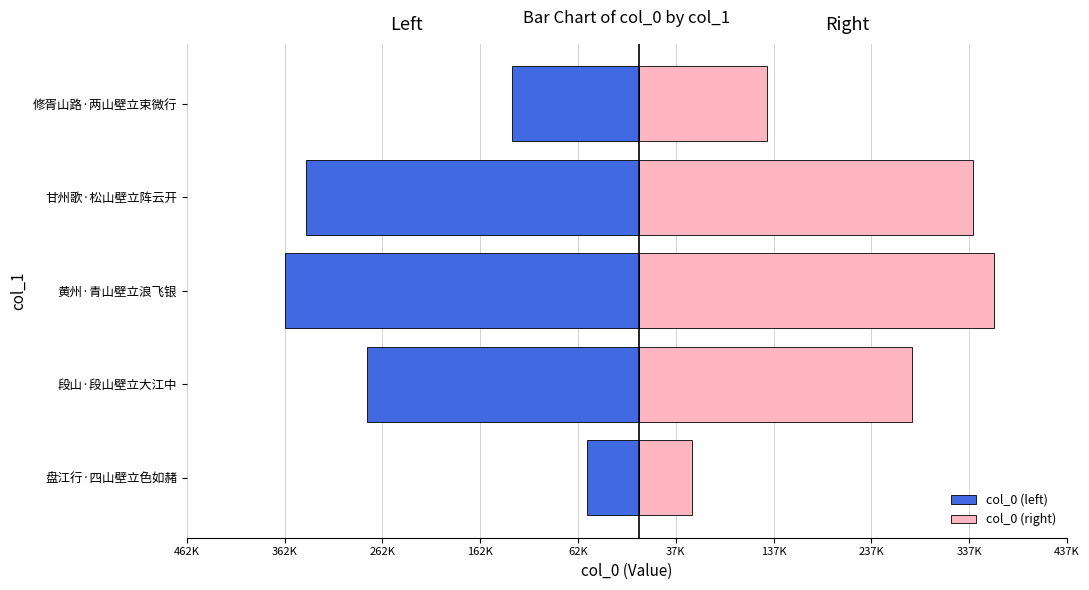

How many bars are there in each group?

2